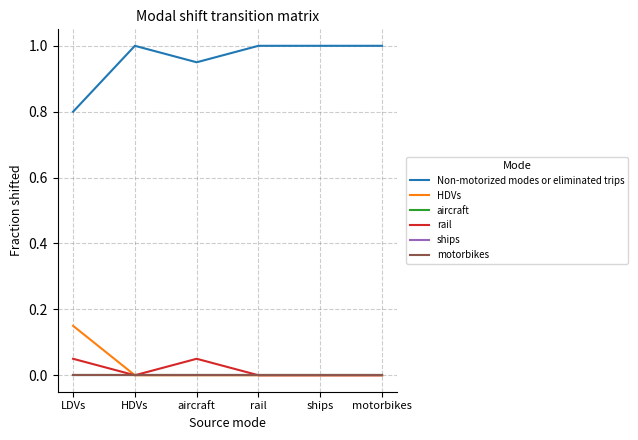

List the labels in order of aircraft value, smallest first.

LDVs, HDVs, aircraft, rail, ships, motorbikes